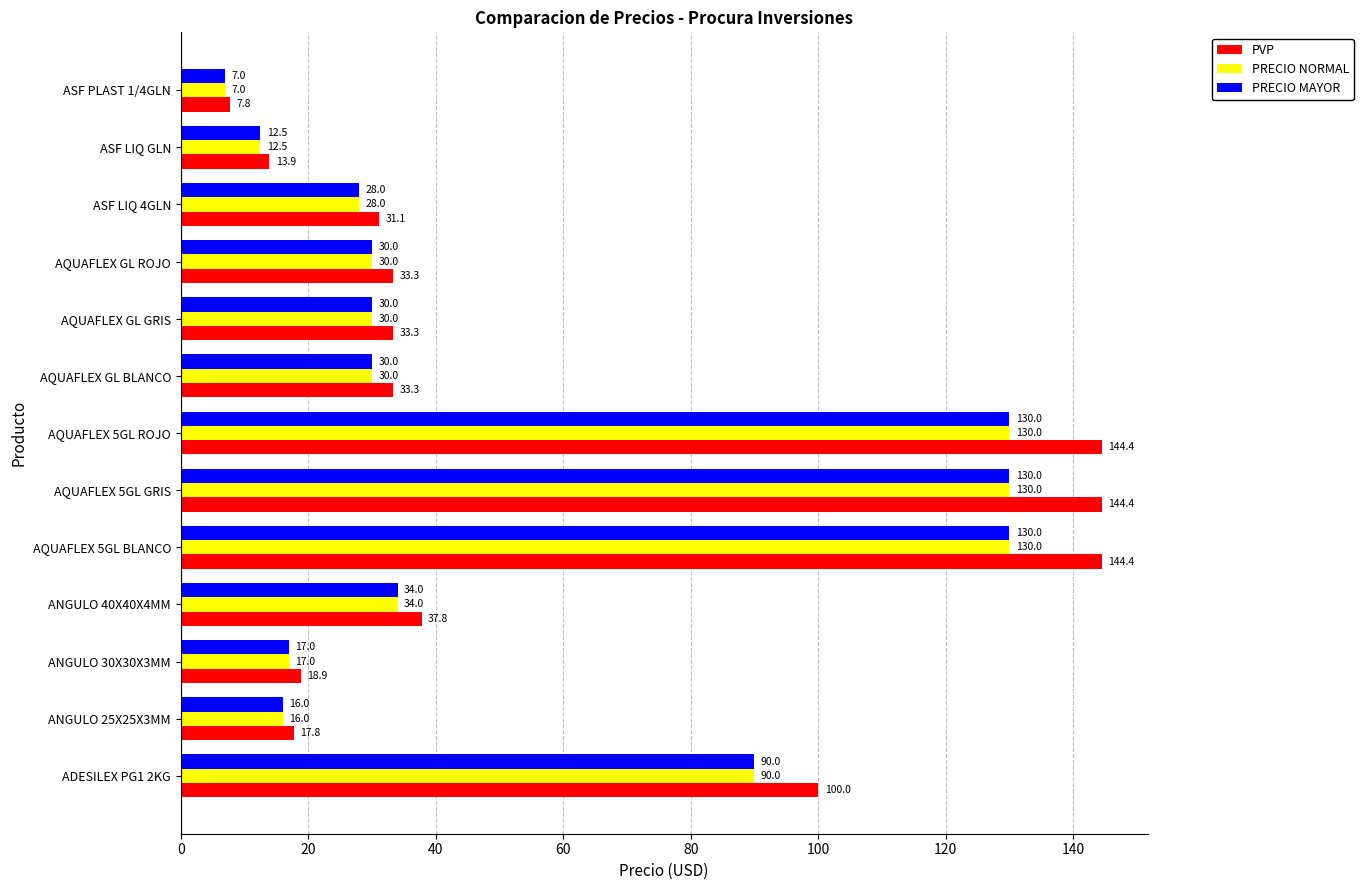

What is the minimum value for PRECIO NORMAL?

7.0